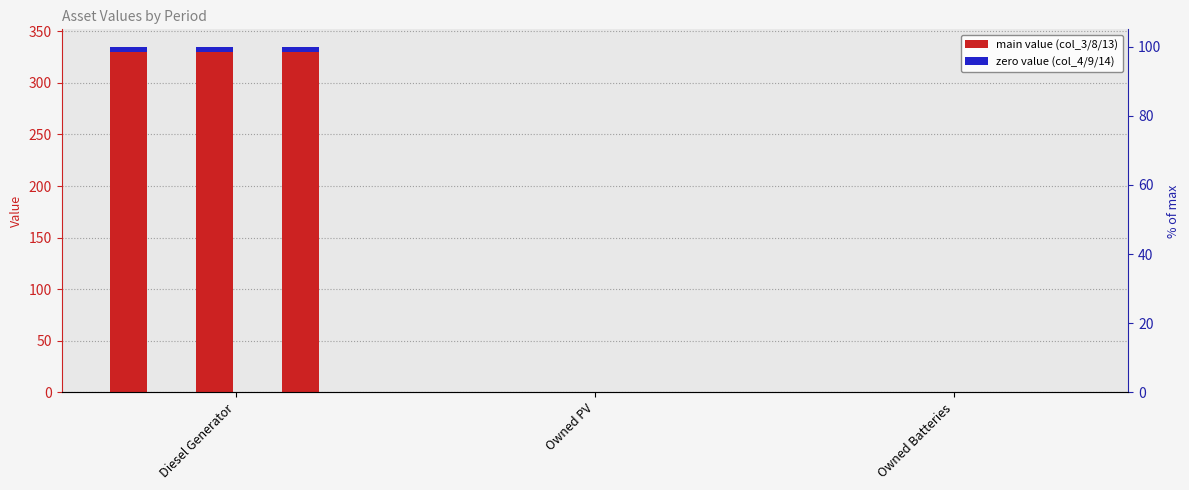

Is it true that col_13 equals 186 at Owned Batteries?

False